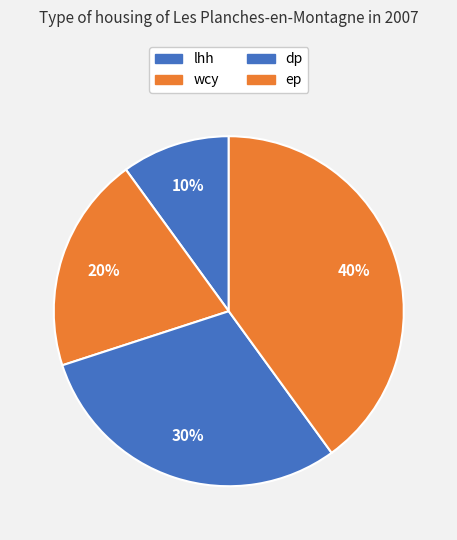

Does lhh represent more than half of the total?

No